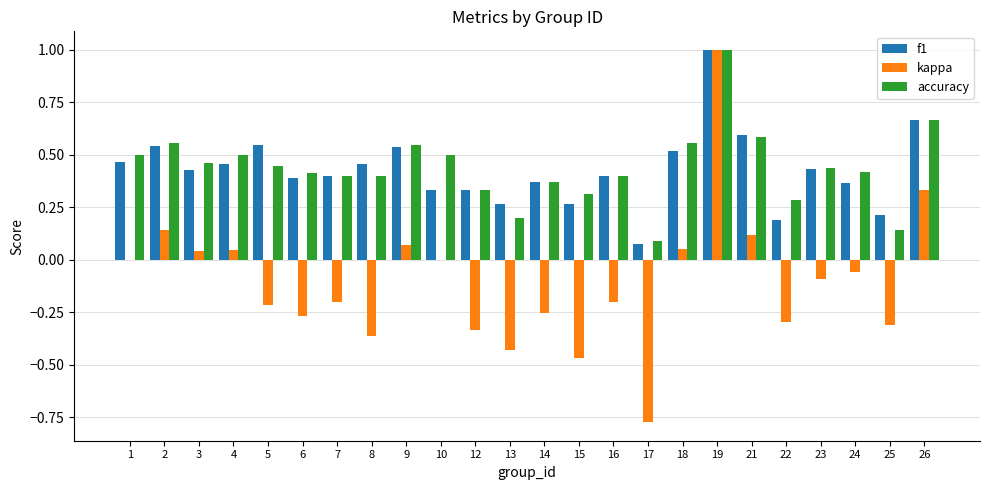

How many groups of bars are there?

24